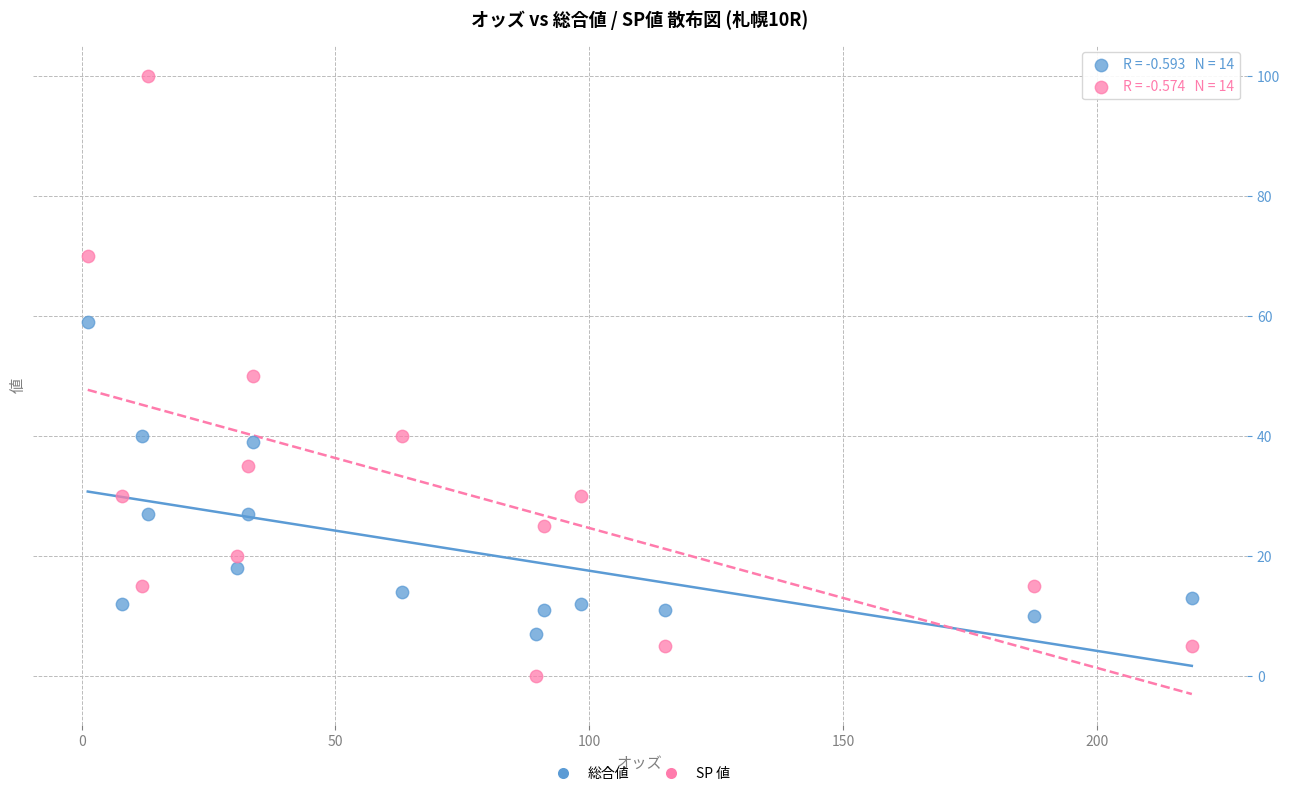

What are all the series names shown in the legend?

総合値, SP 値